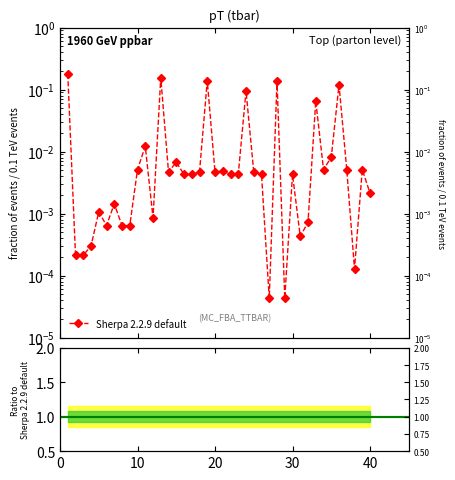

Reading left to right, extract all data points from this chart.

1=0.2	2=0.0	3=0.0	4=0.0	5=0.0	6=0.0	7=0.0	8=0.0	9=0.0	10=0.0	11=0.0	12=0.0	13=0.2	14=0.0	15=0.0	16=0.0	17=0.0	18=0.0	19=0.1	20=0.0	21=0.0	22=0.0	23=0.0	24=0.1	25=0.0	26=0.0	27=0.0	28=0.1	29=0.0	30=0.0	31=0.0	32=0.0	33=0.1	34=0.0	35=0.0	36=0.1	37=0.0	38=0.0	39=0.0	40=0.0